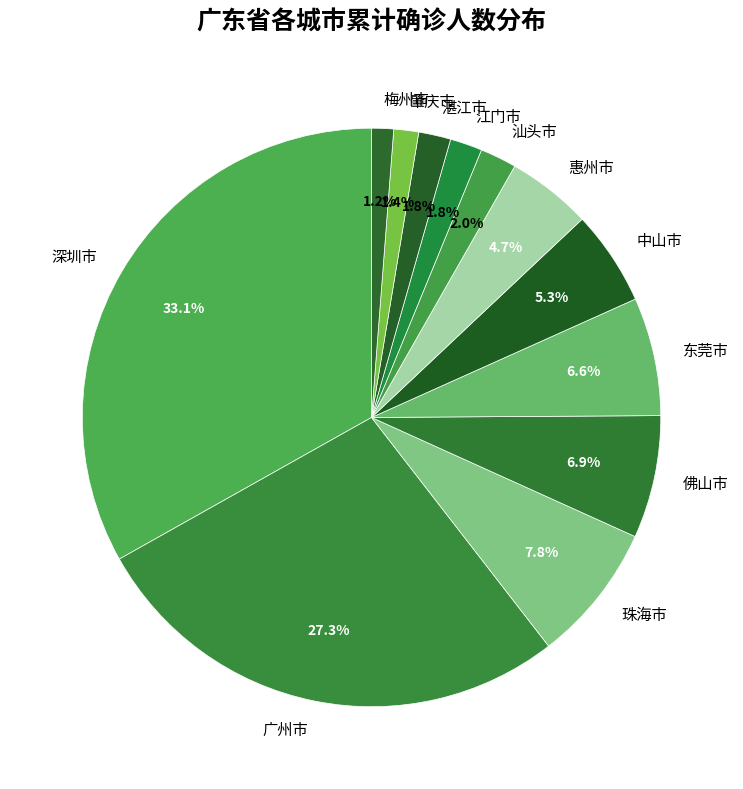

Is 江门市 the majority of the pie?

No